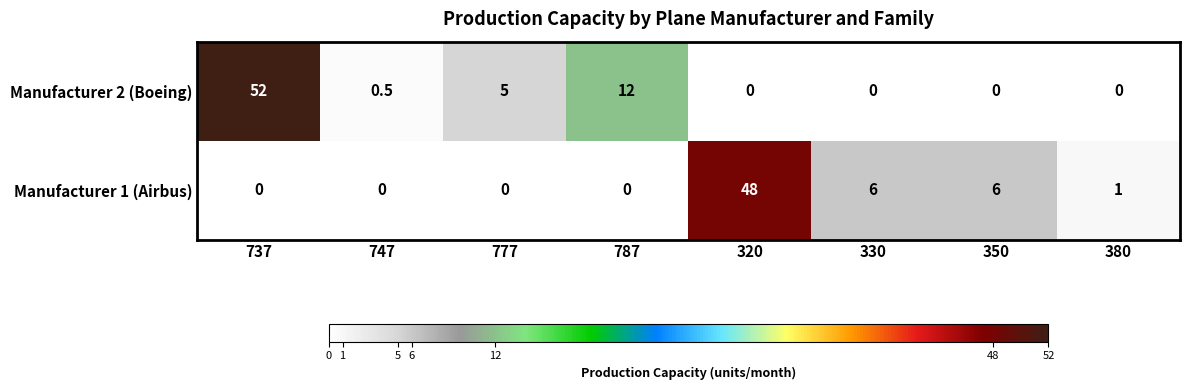

True or false: Manufacturer 2 (Boeing) has a value of 0.0 at 320.

True